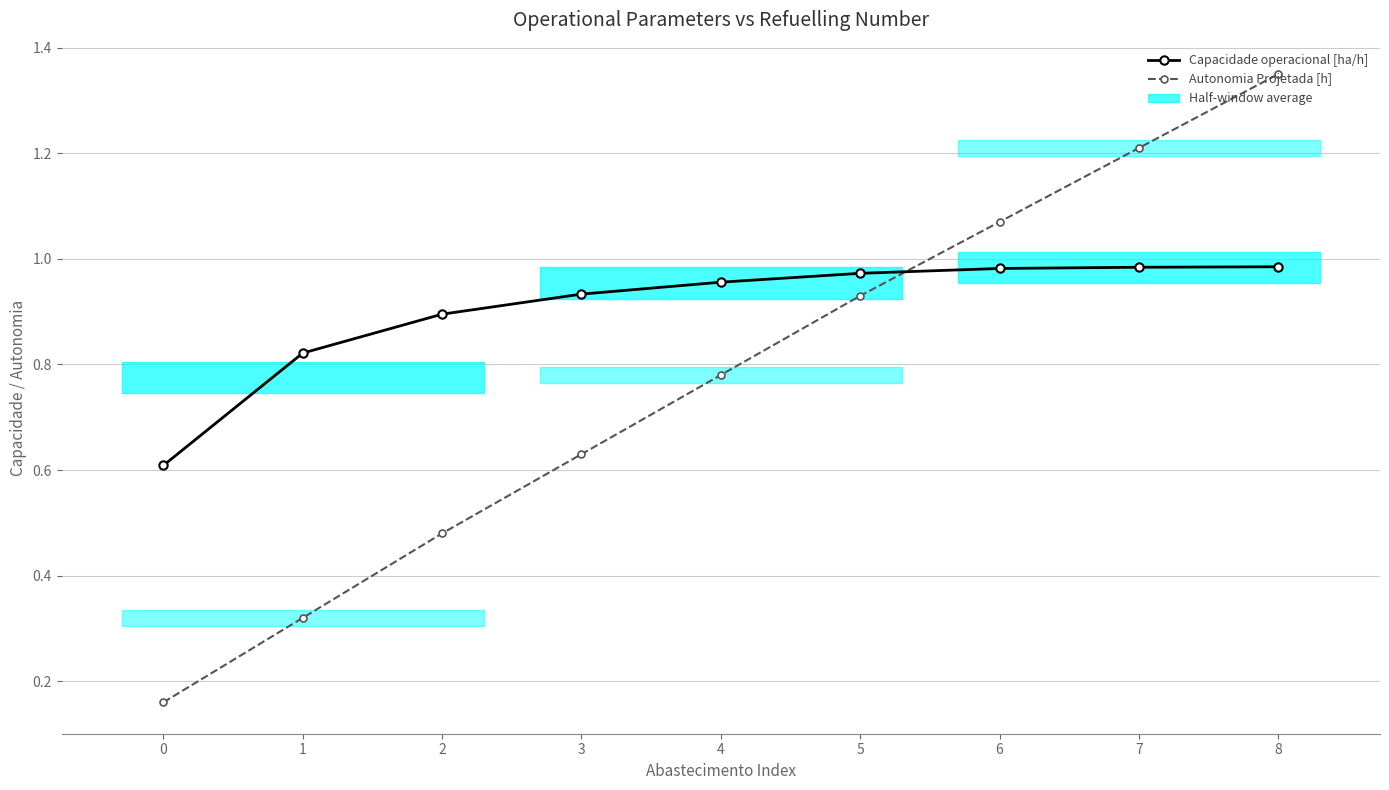

What is the difference between the second highest and minimum values in the Autonomia Projetada [h] series?

1.1